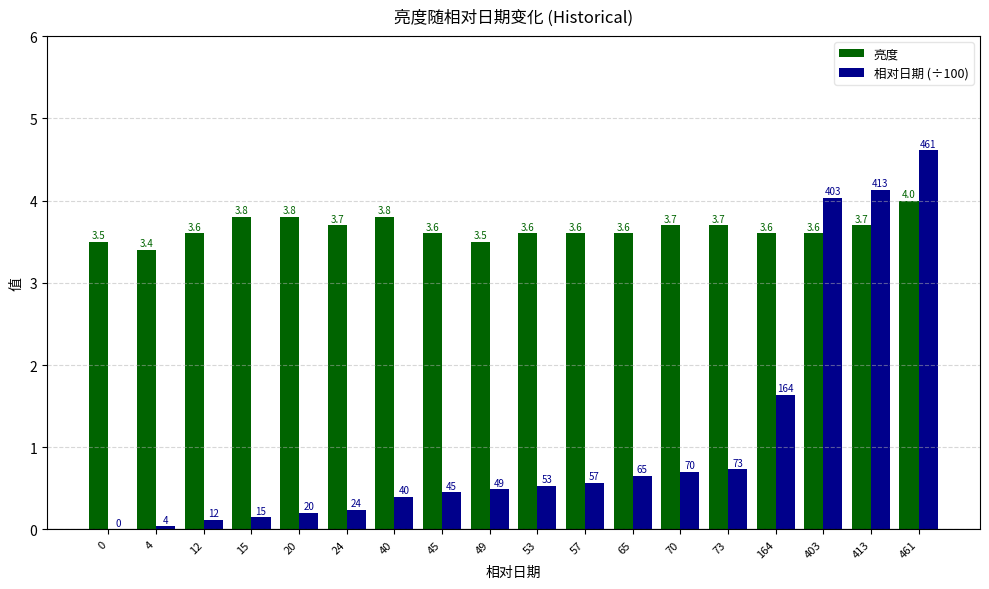

Which category has the highest value across all series?

461